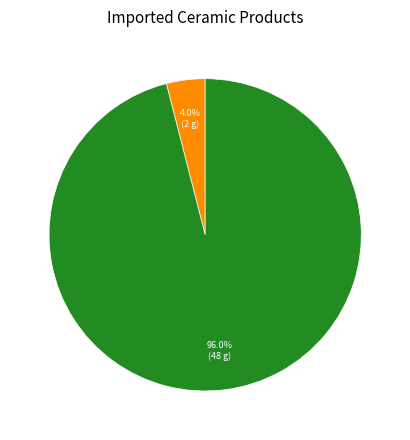

Does any single category account for the majority?

Yes